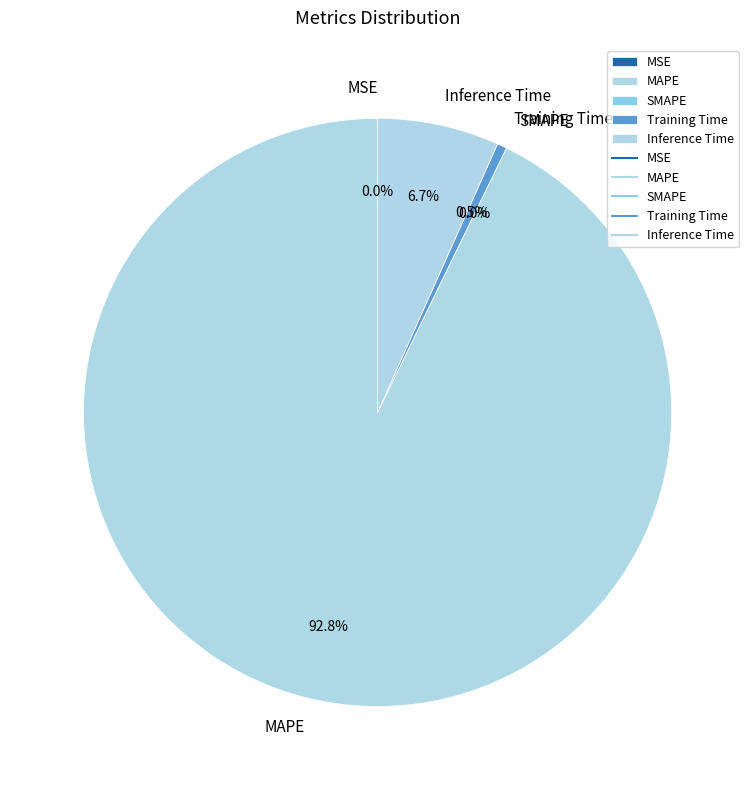

To the nearest percent, what is the average slice percentage?

20%